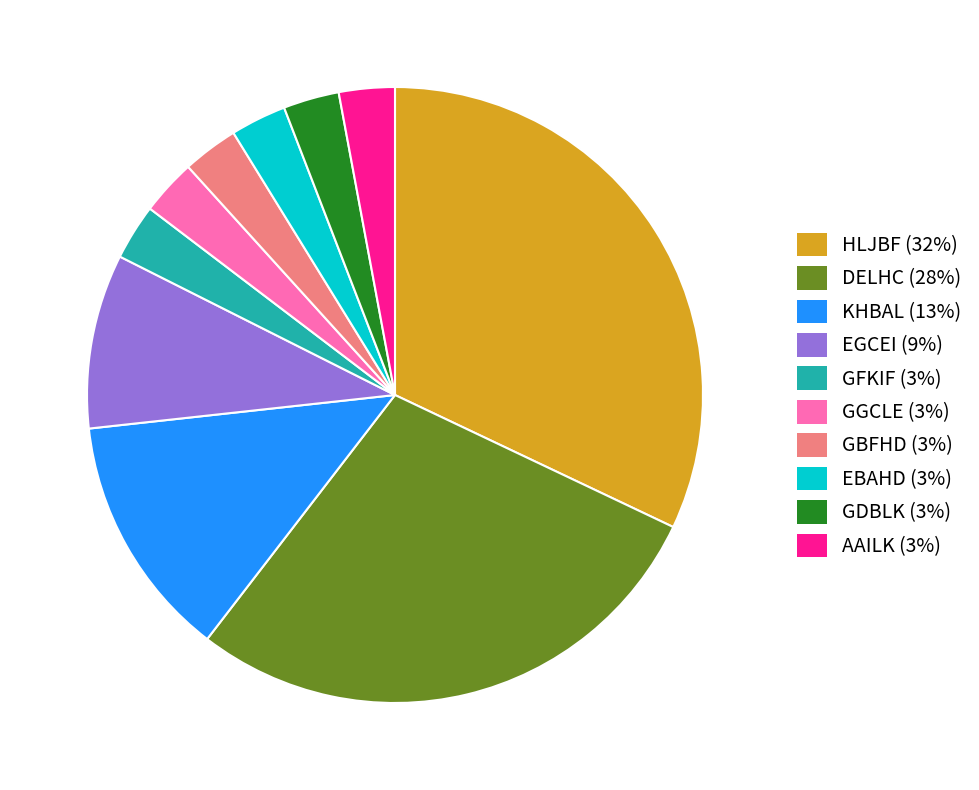

Does GFKIF (3%) account for over 50% of the chart?

No